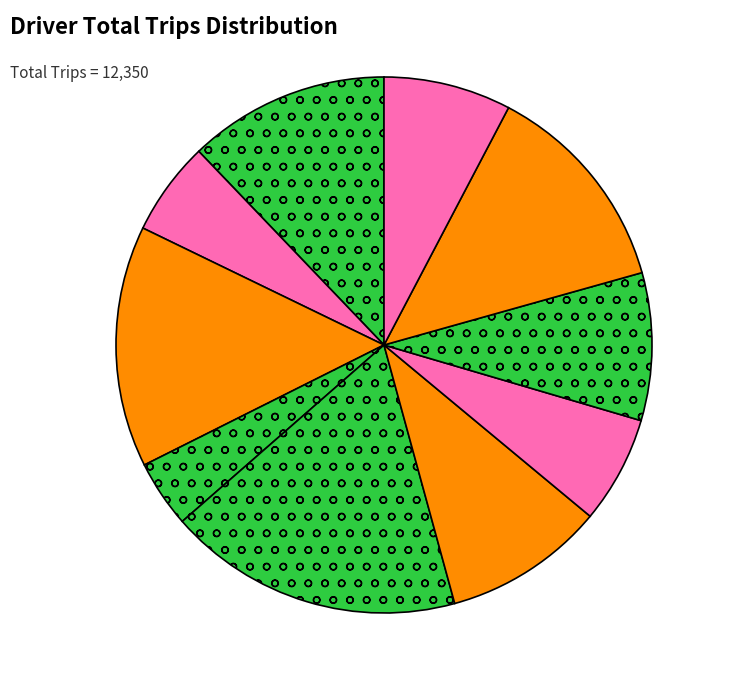

Count the number of slices in the pie.

10